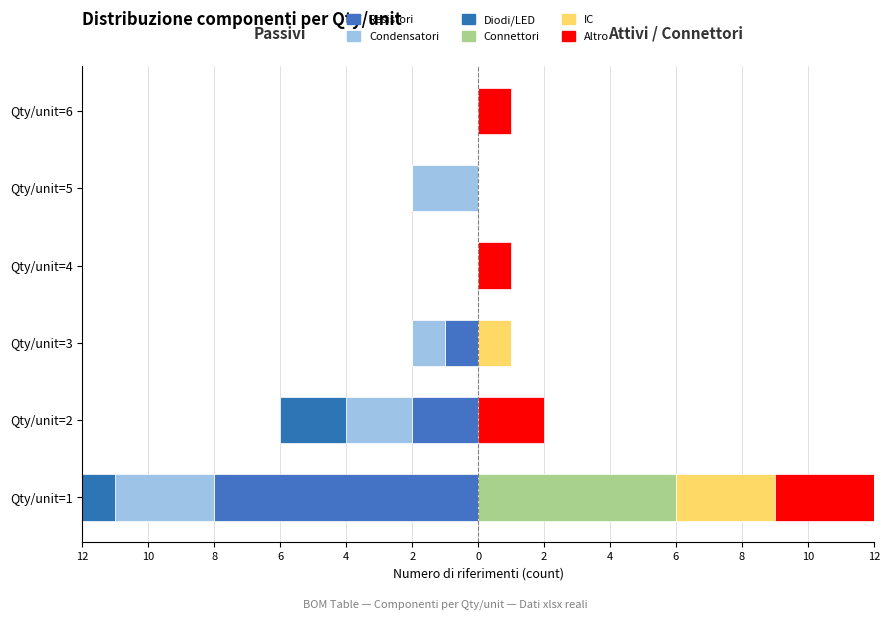

What is the greatest value displayed?

6